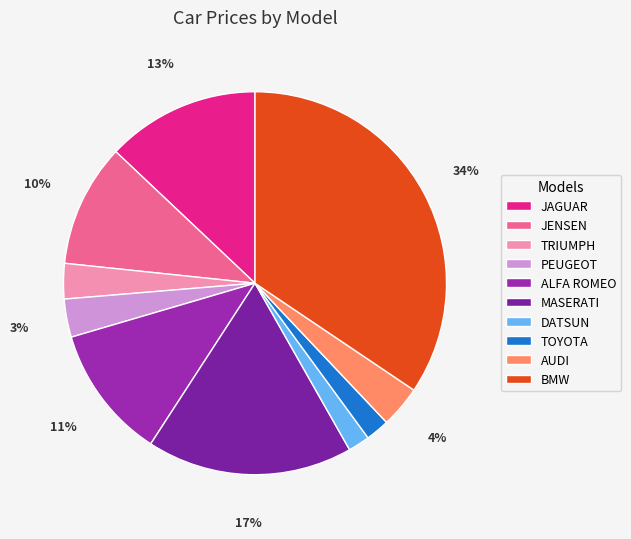

Does any single category account for the majority?

No